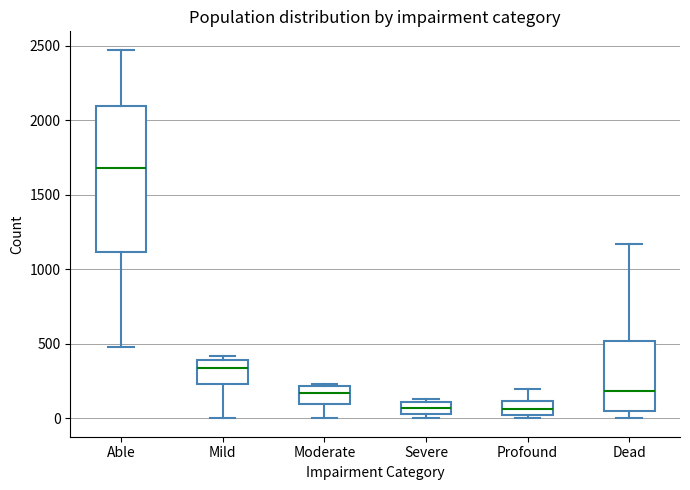

Which box's median line is the highest?

Able